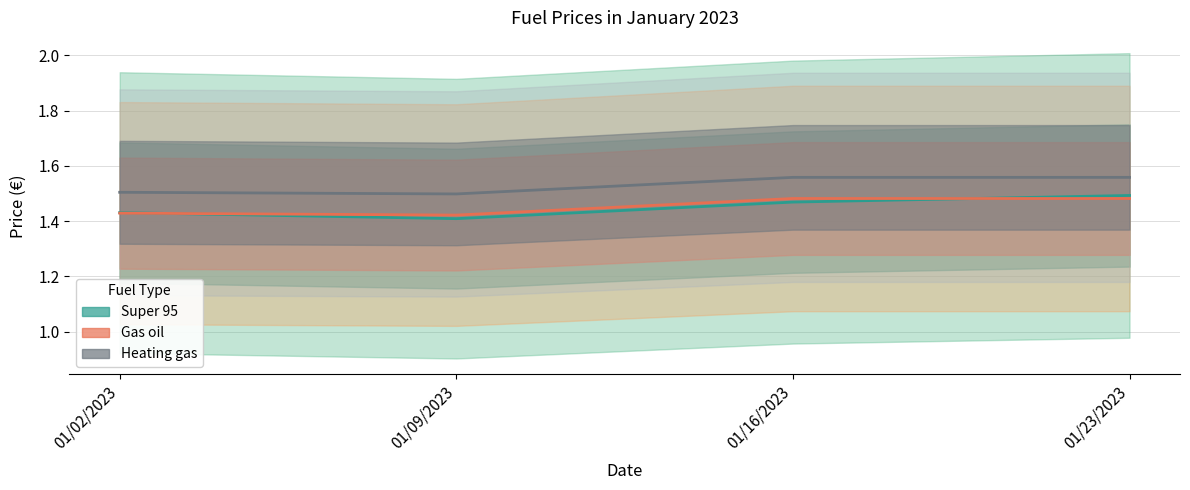

At how many categories does at least one series exceed 1?

4